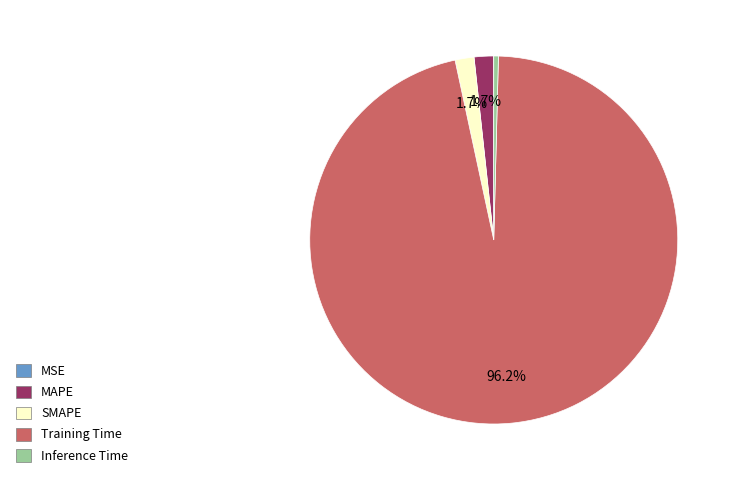

True or false: MAPE accounts for 14% of the total.

False